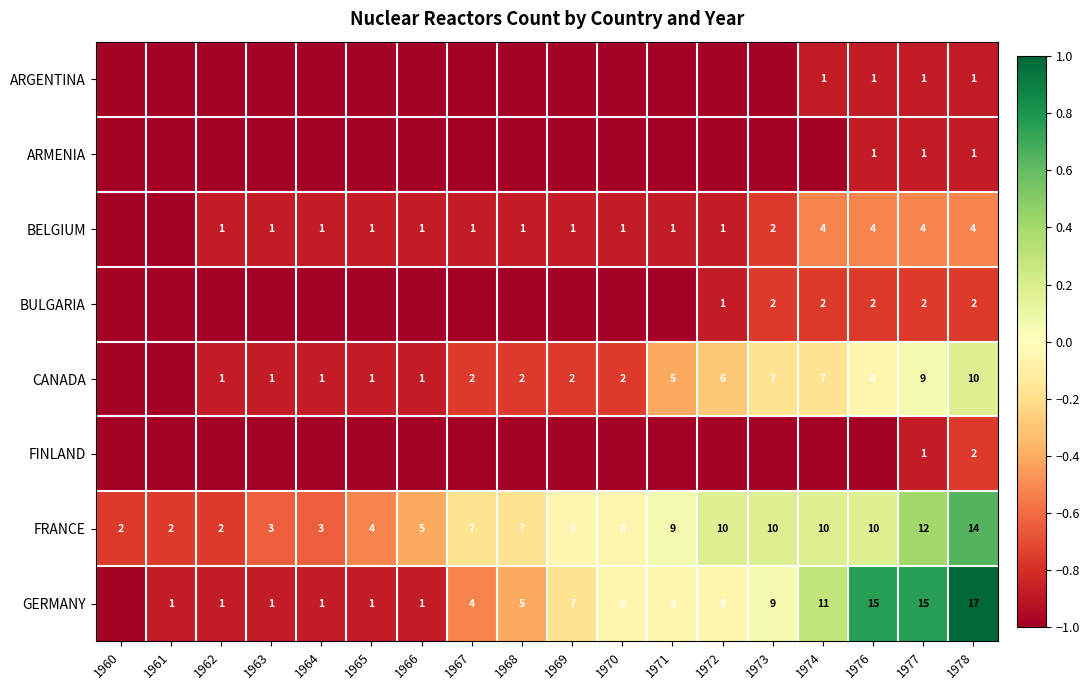

True or false: BULGARIA has a value of 2 at 1977.

True